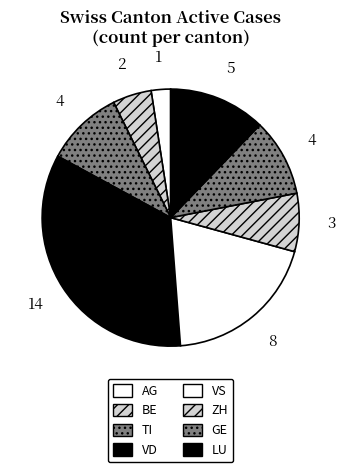

To the nearest percent, what is the difference between the BE and VS slice percentages?

12%